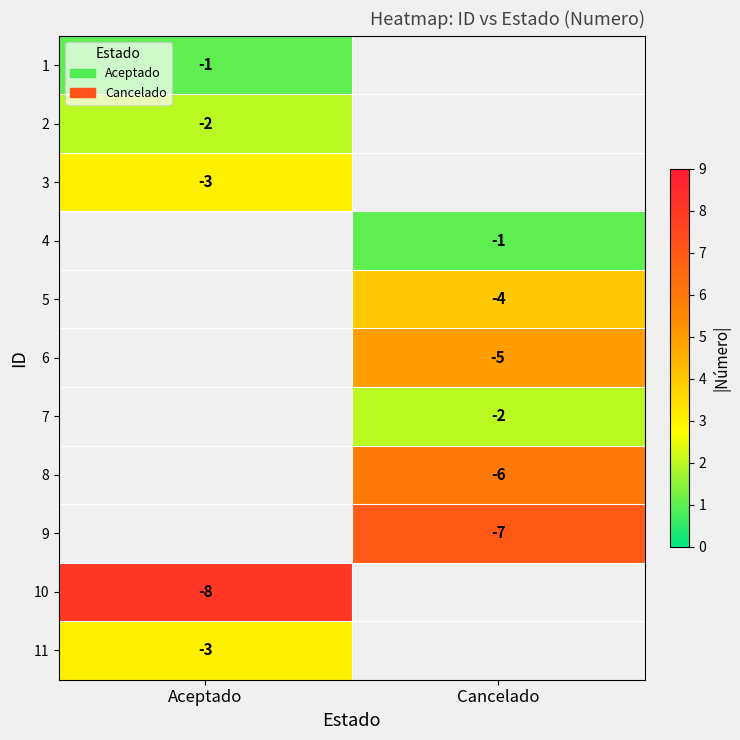

Is the value of 9 at Cancelado greater than the value of 7 at Cancelado?

No